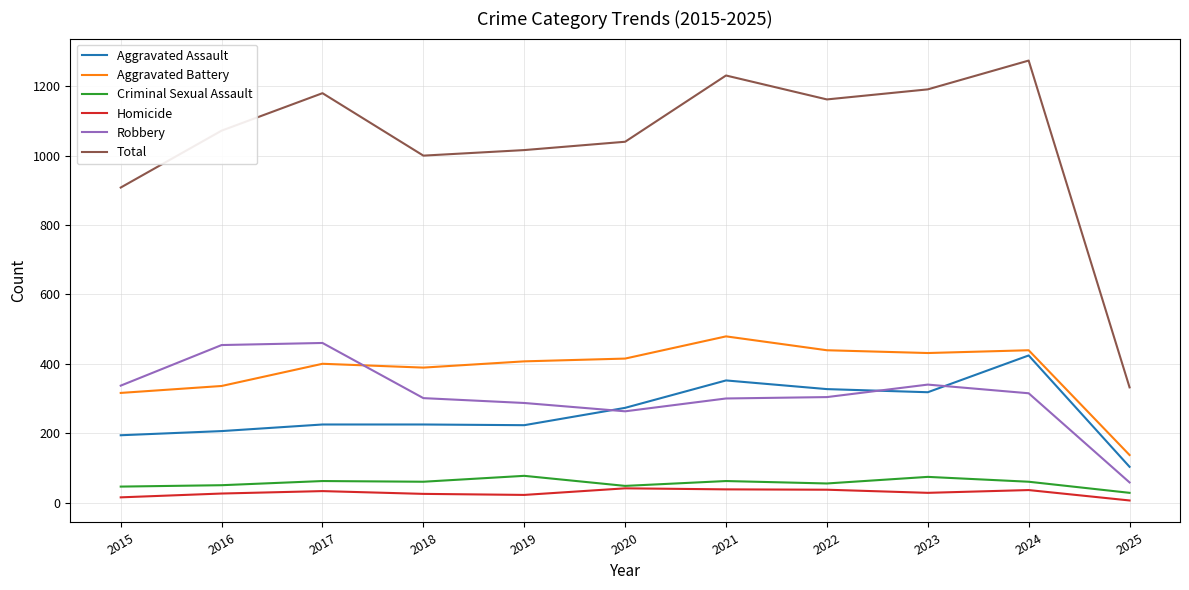

The Total series shows 584 at 2025. True or false?

False